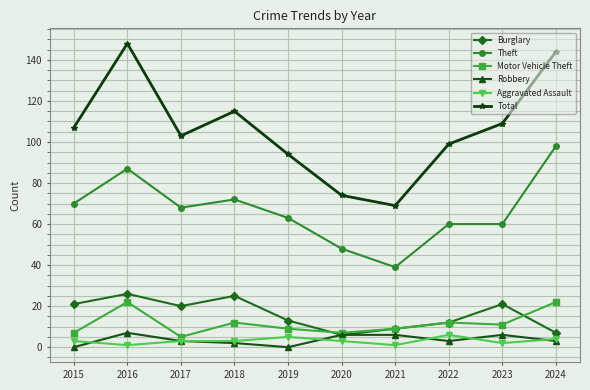

Is the value of Burglary at 2024 greater than the value of Robbery at 2019?

Yes